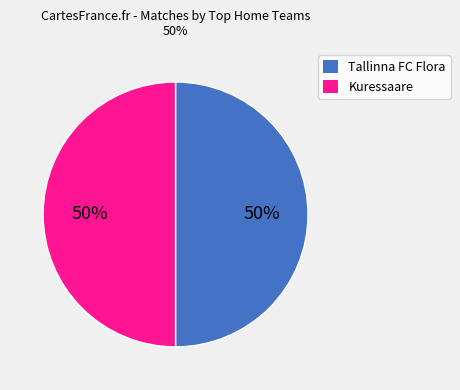

To the nearest percent, what is the average slice percentage?

50%